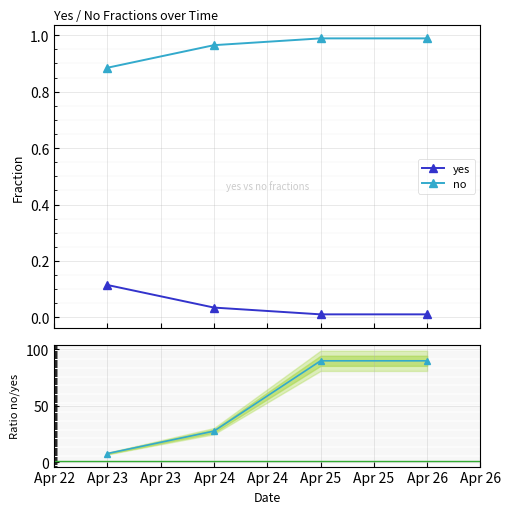

Reading left to right, extract all data points from this chart.

yes: 0.1	0.0	0.0	0.0
no: 0.9	1.0	1.0	1.0
no / yes: 7.7	27.6	89.9	89.9